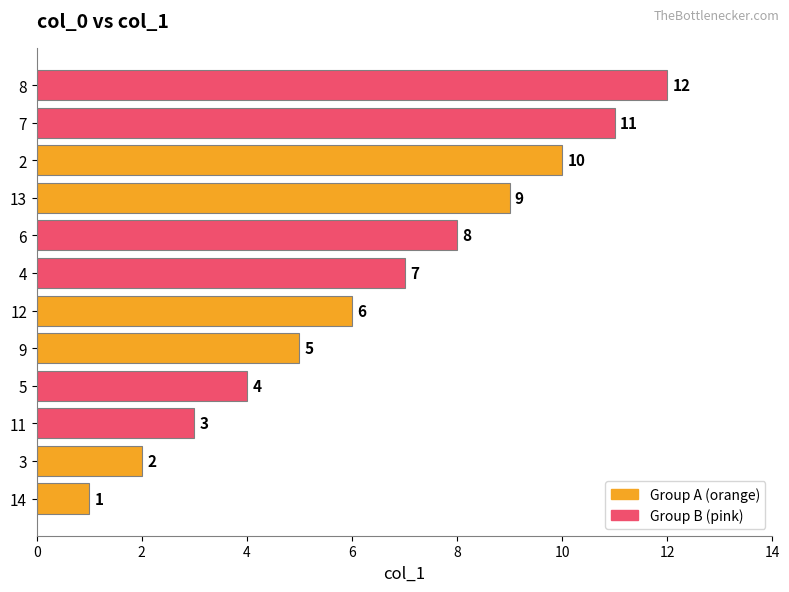

What value does the data have at 8, to the nearest 5?

10